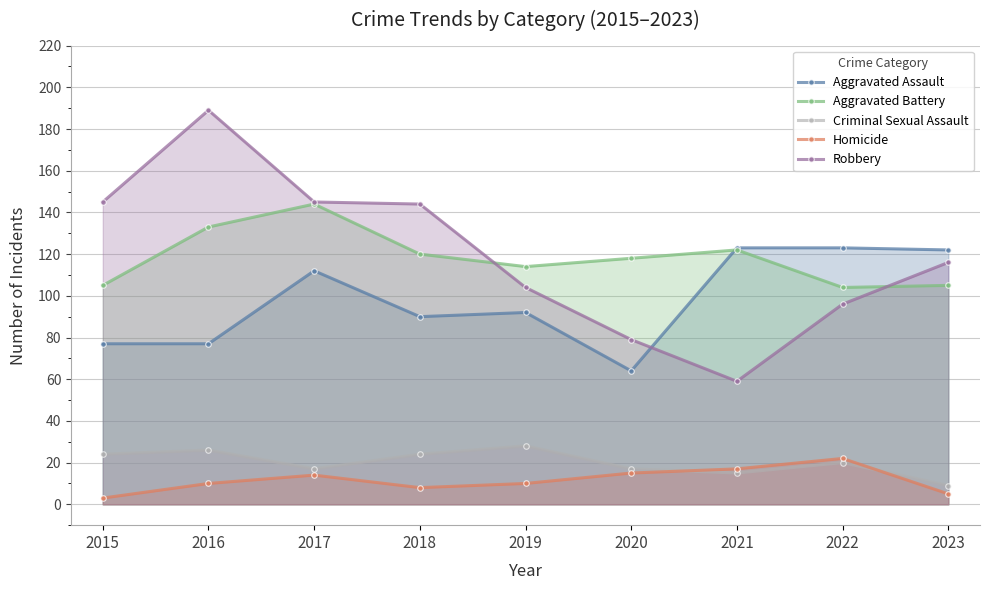

Is it true that Homicide equals 4 at 2017?

False